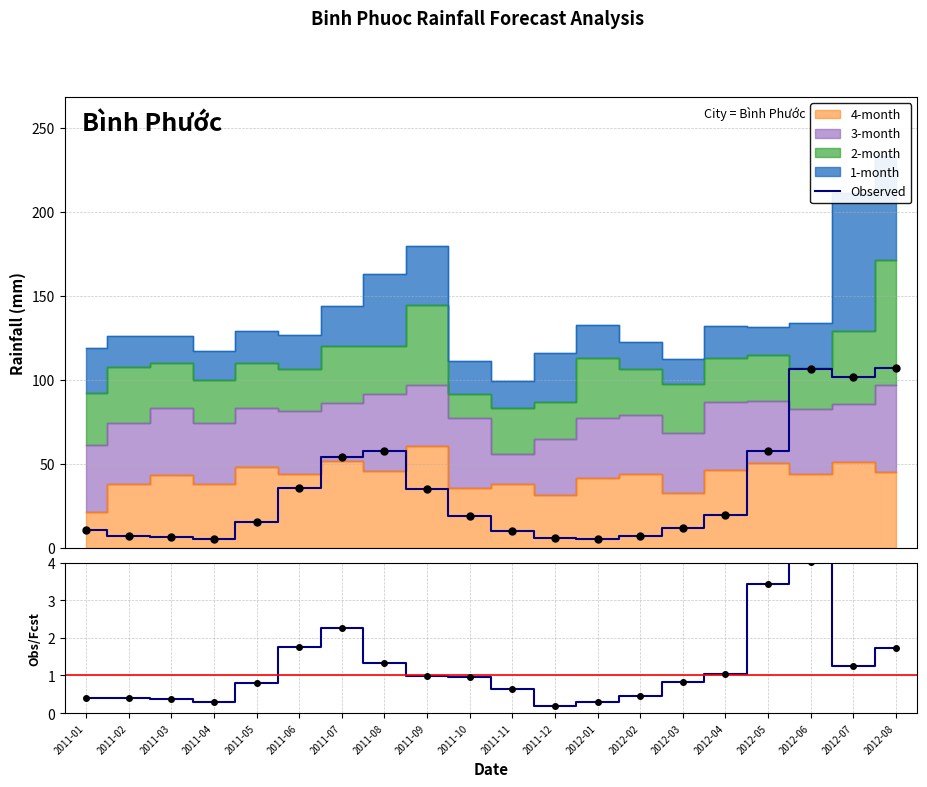

What is the difference between the maximum and minimum values in the Observed series?

101.5